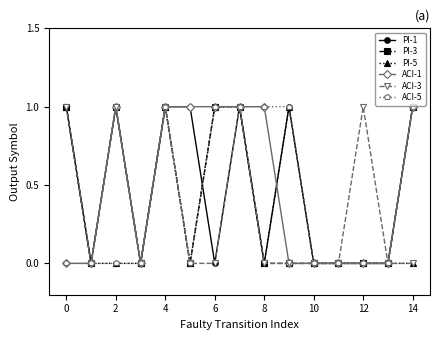

Reading left to right, extract all data points from this chart.

PI-1: 1	0	1	0	1	1	0	1	0	1	0	0	0	0	1
PI-3: 1	0	1	0	1	0	1	1	0	0	0	0	0	0	1
PI-5: 1	0	0	0	1	0	1	1	0	1	0	0	0	0	0
ACI-1: 0	0	1	0	1	1	1	1	1	0	0	0	0	0	1
ACI-3: 1	0	1	0	1	0	0	1	0	0	0	0	1	0	0
ACI-5: 0	0	0	0	1	0	1	1	1	1	0	0	0	0	1